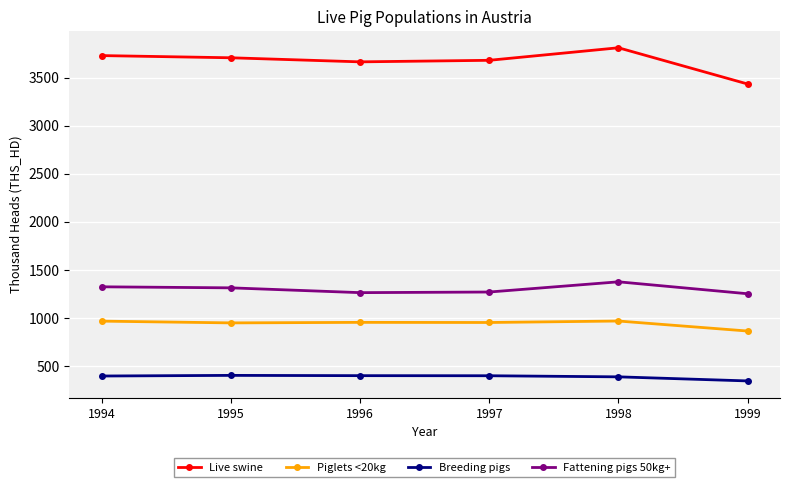

Which series has the largest range (max minus min)?

Live swine